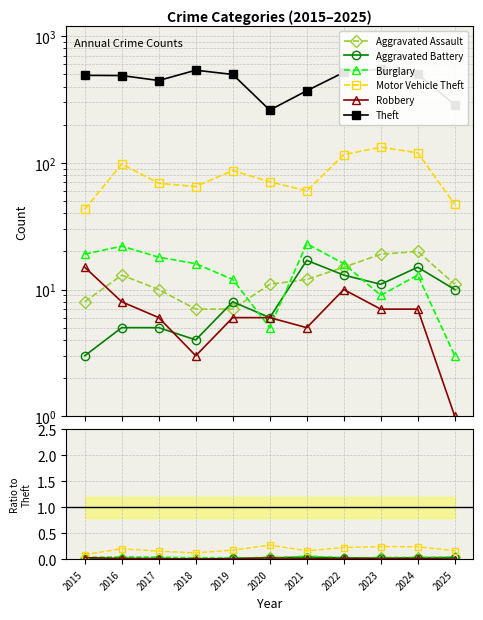

Count the number of data series in this chart.

6